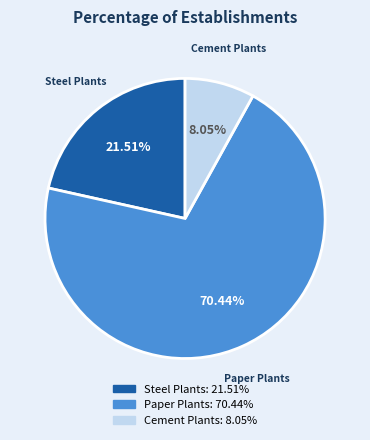

How many slices are in this pie chart?

3